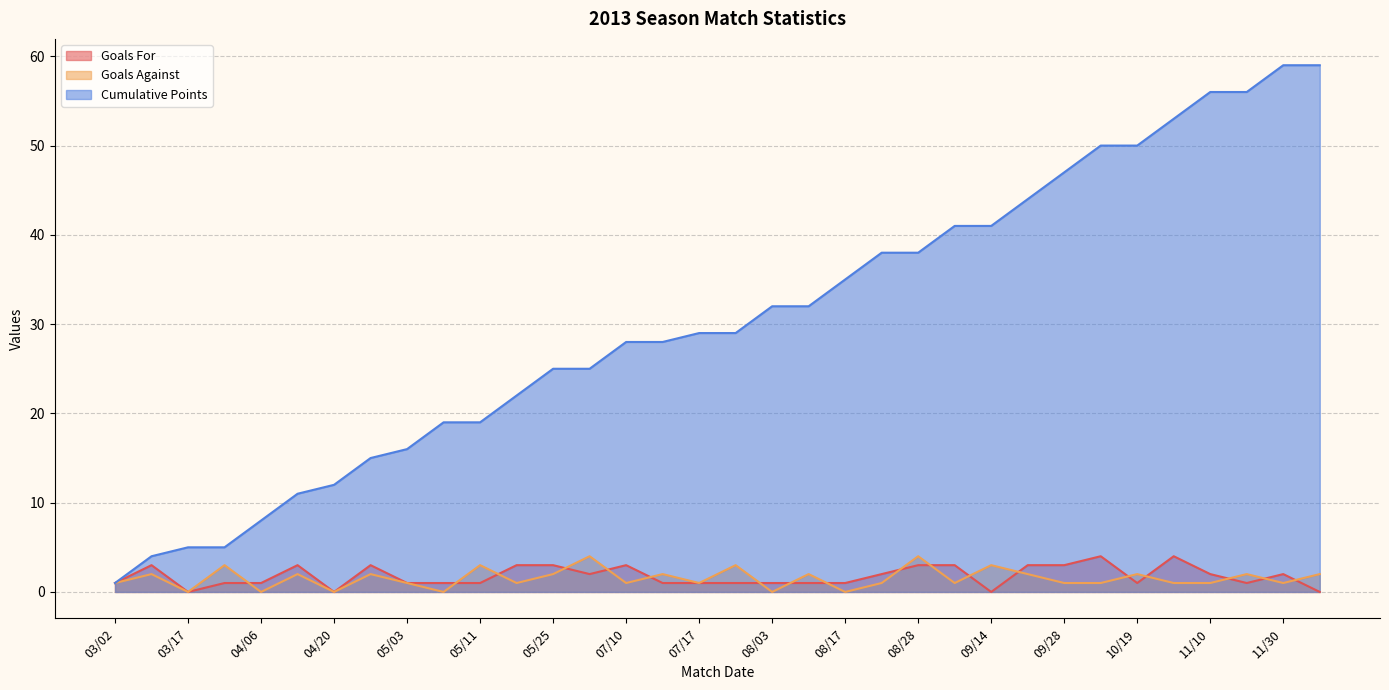

Reading right to left, extract all data points from this chart.

Goals For: 12/07=0	11/30=2	11/23=1	11/10=2	10/27=4	10/19=1	10/05=4	09/28=3	09/21=3	09/14=0	08/31=3	08/28=3	08/24=2	08/17=1	08/10=1	08/03=1	07/31=1	07/17=1	07/13=1	07/10=3	07/06=2	05/25=3	05/18=3	05/11=1	05/06=1	05/03=1	04/27=3	04/20=0	04/13=3	04/06=1	03/30=1	03/17=0	03/09=3	03/02=1
Goals Against: 12/07=2	11/30=1	11/23=2	11/10=1	10/27=1	10/19=2	10/05=1	09/28=1	09/21=2	09/14=3	08/31=1	08/28=4	08/24=1	08/17=0	08/10=2	08/03=0	07/31=3	07/17=1	07/13=2	07/10=1	07/06=4	05/25=2	05/18=1	05/11=3	05/06=0	05/03=1	04/27=2	04/20=0	04/13=2	04/06=0	03/30=3	03/17=0	03/09=2	03/02=1
Cumulative Points: 12/07=59	11/30=59	11/23=56	11/10=56	10/27=53	10/19=50	10/05=50	09/28=47	09/21=44	09/14=41	08/31=41	08/28=38	08/24=38	08/17=35	08/10=32	08/03=32	07/31=29	07/17=29	07/13=28	07/10=28	07/06=25	05/25=25	05/18=22	05/11=19	05/06=19	05/03=16	04/27=15	04/20=12	04/13=11	04/06=8	03/30=5	03/17=5	03/09=4	03/02=1